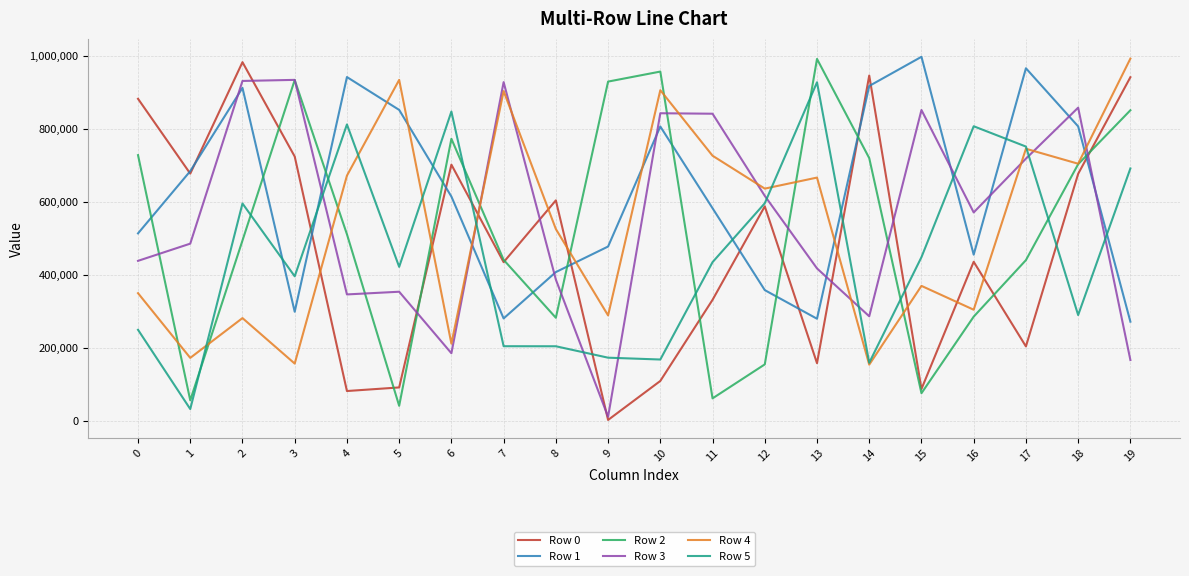

Is the value of Row 5 at 17 greater than the value of Row 1 at 7?

Yes